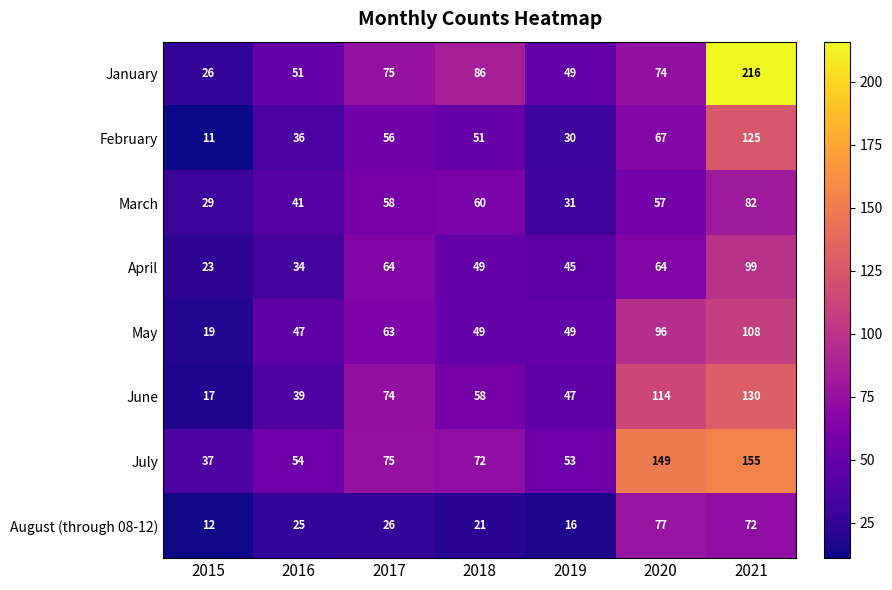

What is the approximate value of August (through 08-12) at 2015, to the nearest 10?

10